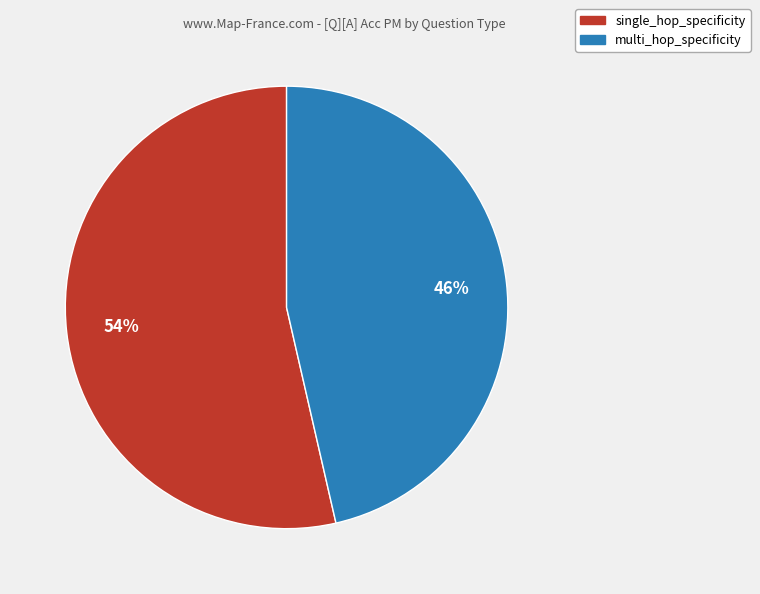

Count the number of slices in the pie.

2